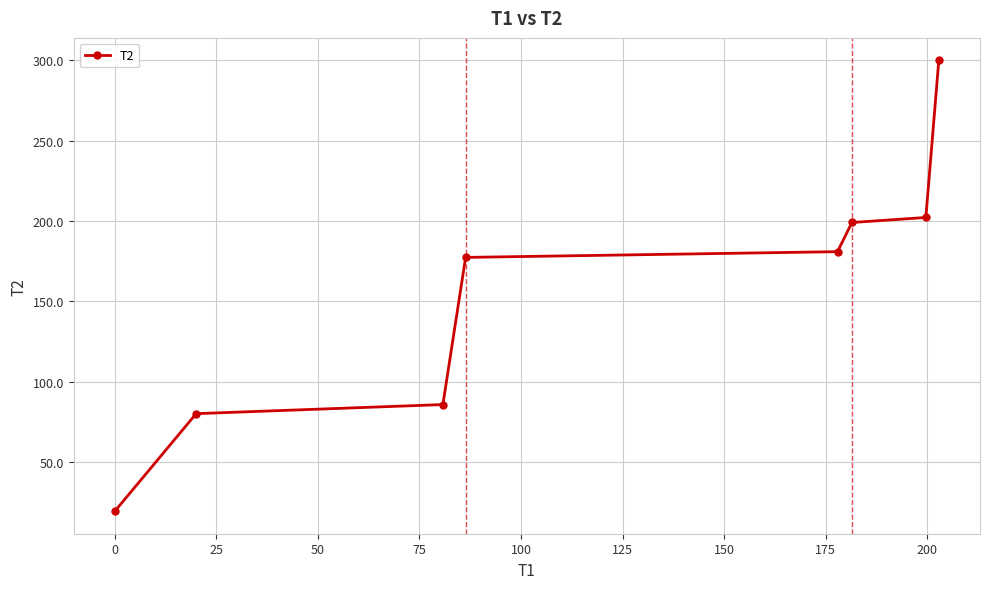

How many data points are less than 180?

4